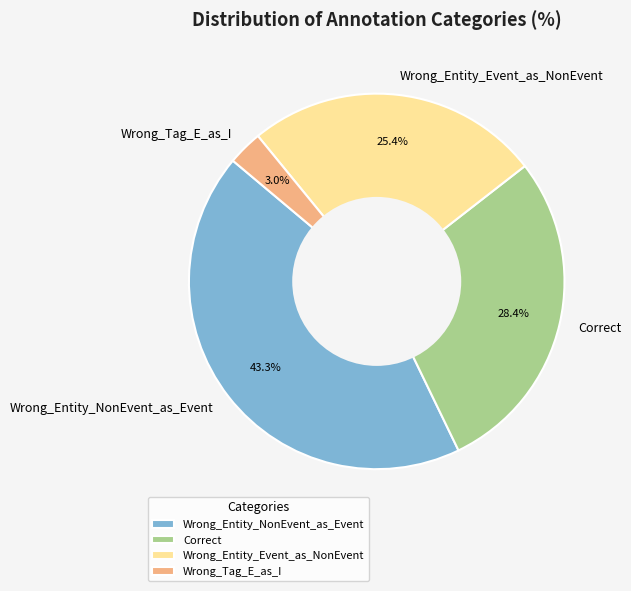

Is there any slice that represents more than half of the pie?

No